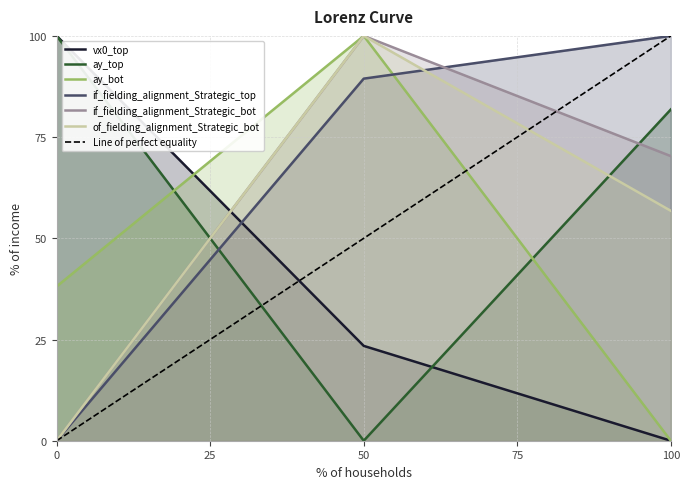

What are all the series names shown in the legend?

vx0_top, ay_top, ay_bot, if_fielding_alignment_Strategic_top, if_fielding_alignment_Strategic_bot, of_fielding_alignment_Strategic_bot